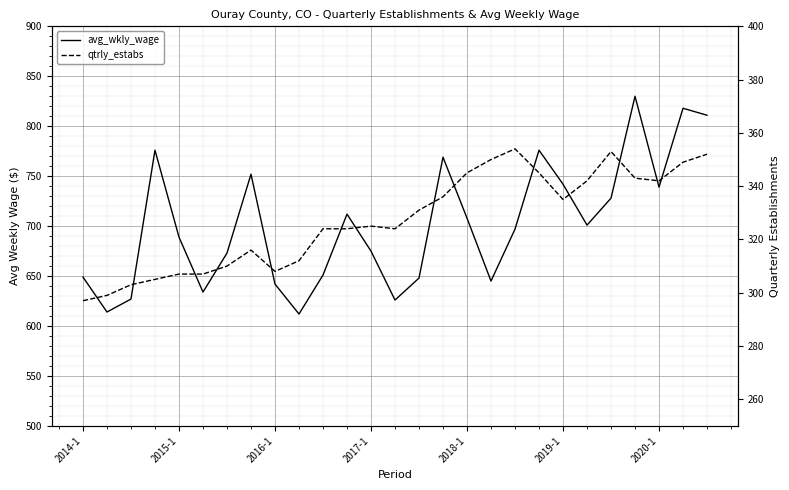

What is the maximum value for qtrly_estabs?

354